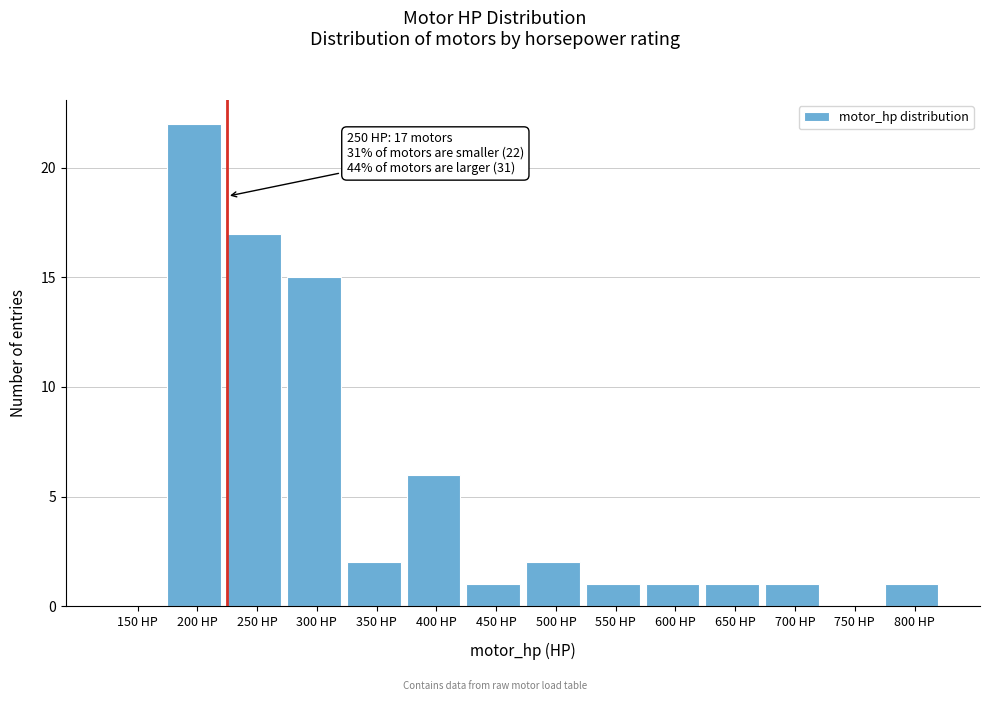

Reading right to left, list all the values displayed in this chart.

800 HP=1	750 HP=0	700 HP=1	650 HP=1	600 HP=1	550 HP=1	500 HP=2	450 HP=1	400 HP=6	350 HP=2	300 HP=15	250 HP=17	200 HP=22	150 HP=0